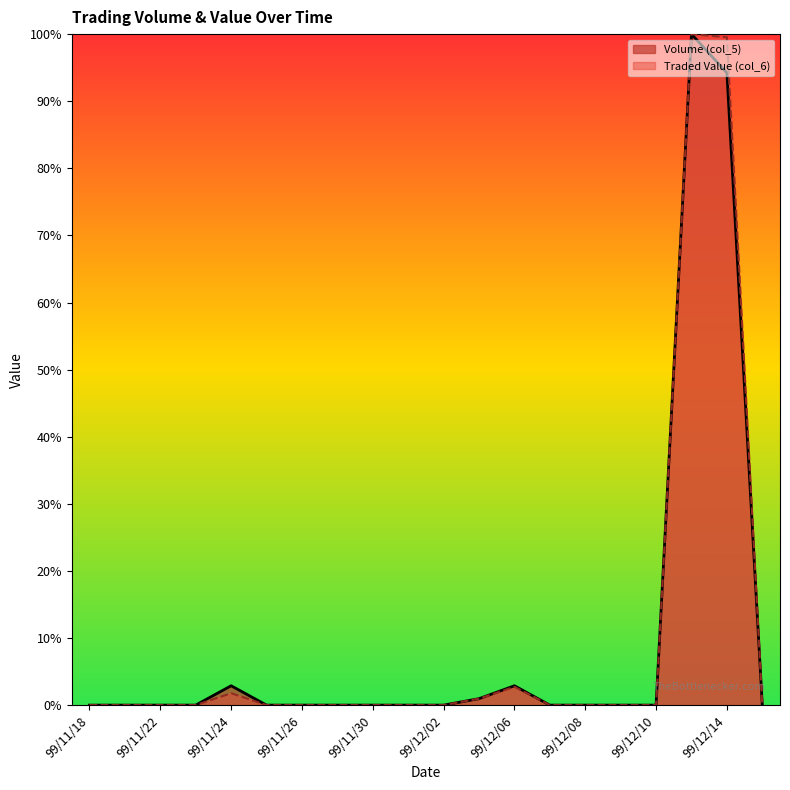

Rank the categories by Traded Value (col_6) value from lowest to highest.

99/11/18, 99/11/19, 99/11/22, 99/11/23, 99/11/25, 99/11/26, 99/11/29, 99/11/30, 99/12/01, 99/12/02, 99/12/07, 99/12/08, 99/12/09, 99/12/10, 99/12/15, 99/12/03, 99/11/24, 99/12/06, 99/12/14, 99/12/13